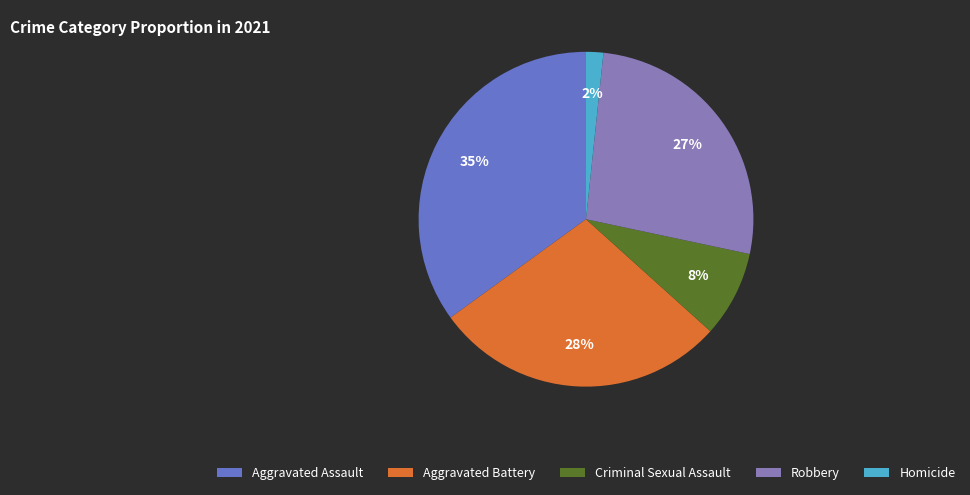

How many slices are in this pie chart?

5